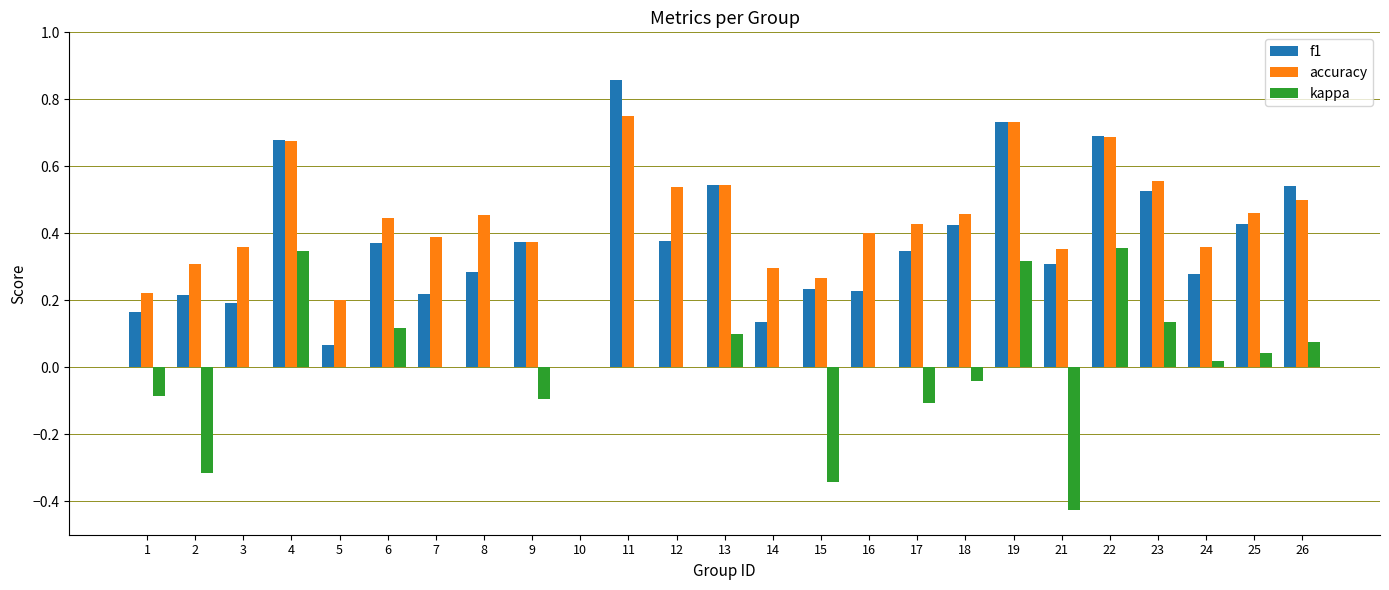

Is the value of accuracy at 6 greater than the value of f1 at 15?

Yes